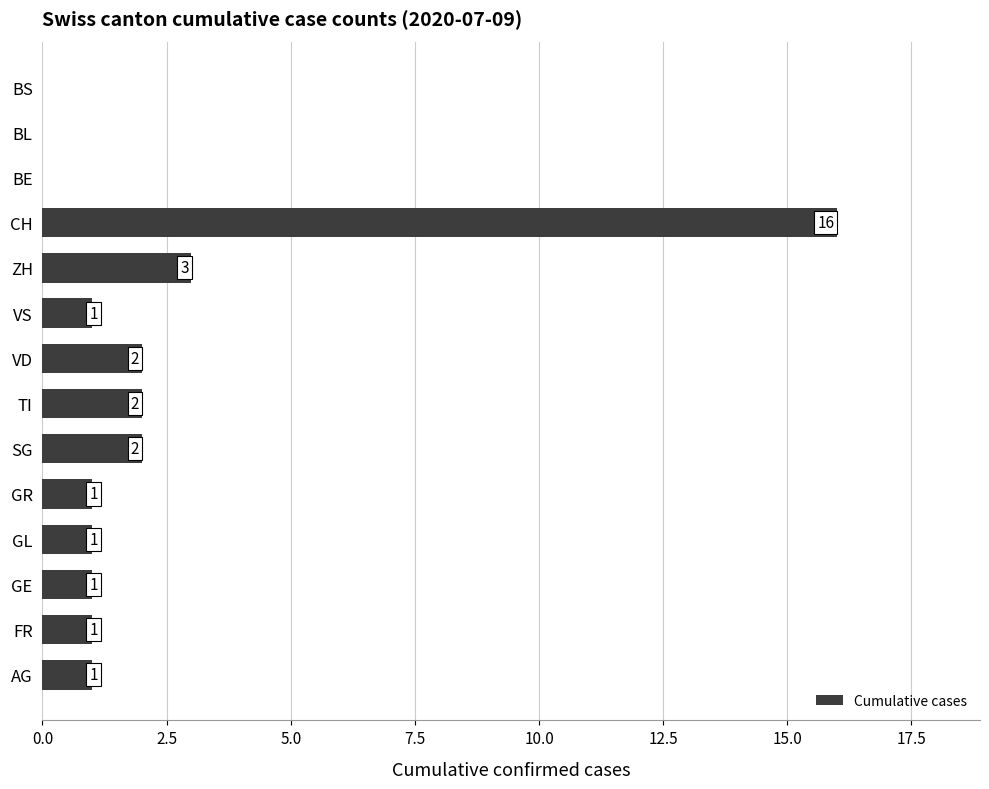

What is the ratio of the value at GL to the value at AG?

1.0